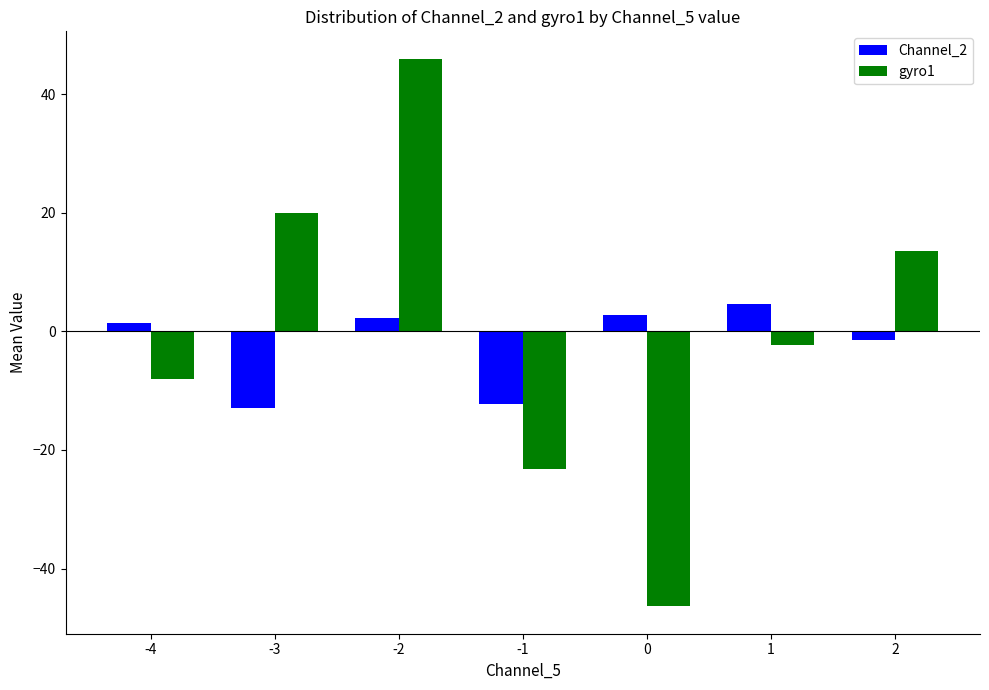

What is the minimum value for gyro1?

-46.4